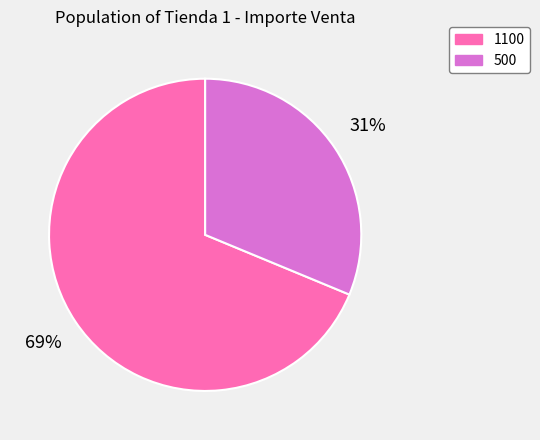

True or false: 1100 accounts for 63% of the total.

False